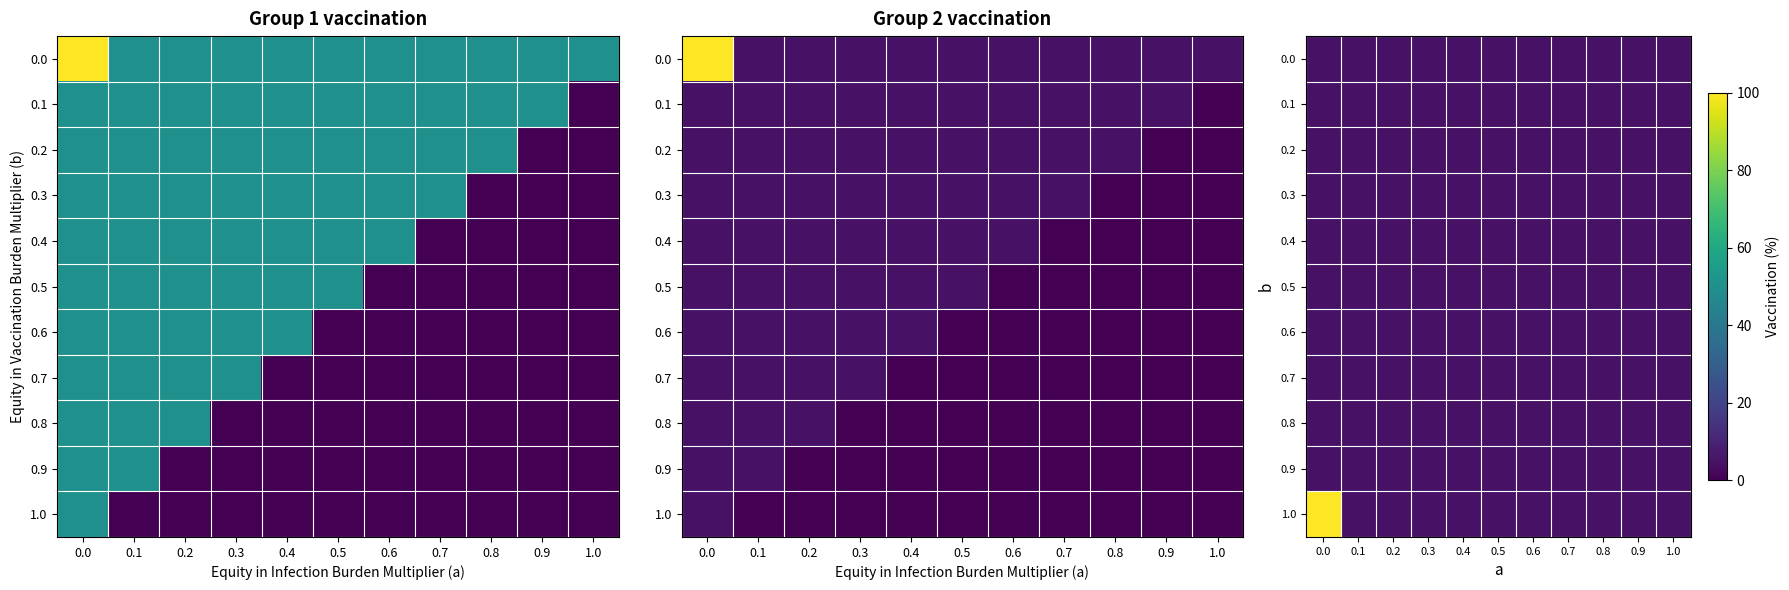

Which series changed the most between 0.2 and 0.8?

row_0